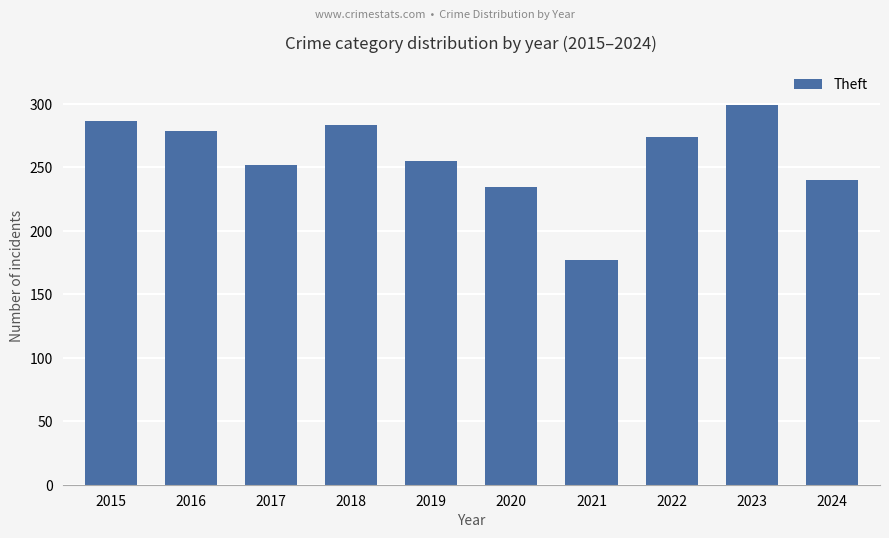

Does the chart contain stacked bars?

No